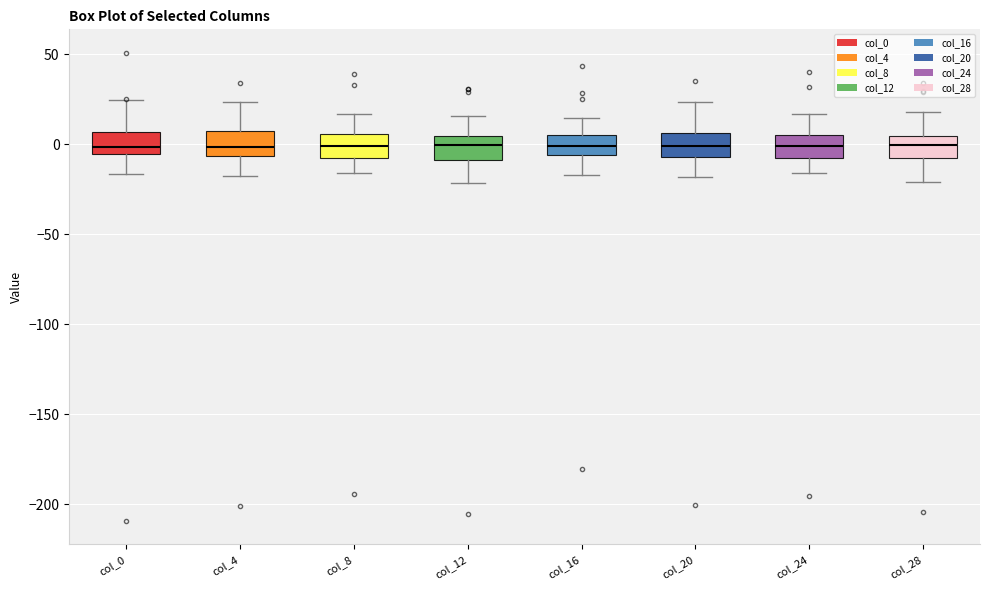

Where is the lower edge of the box for col_8 on the y-axis? The values are not printed on the chart, so give them approximately, as read against the axis.

-5